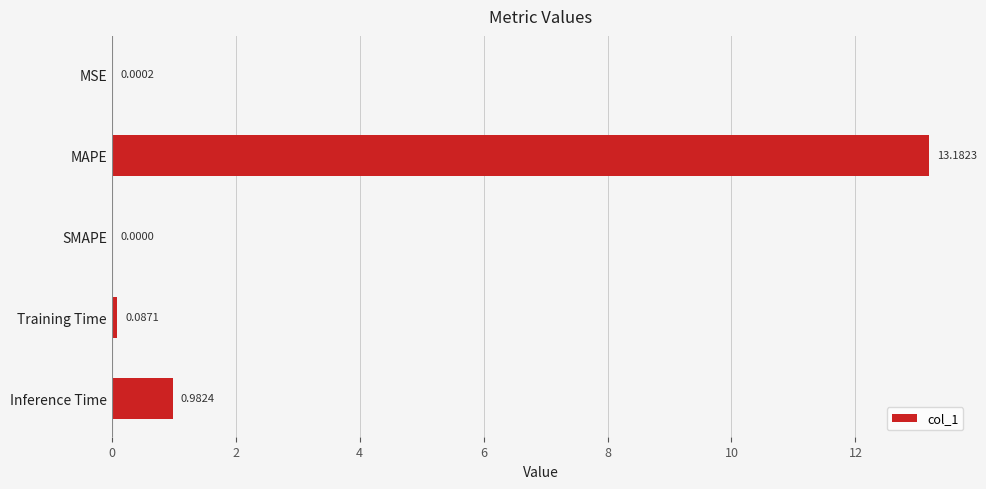

Which has a higher value, SMAPE or MSE?

MSE